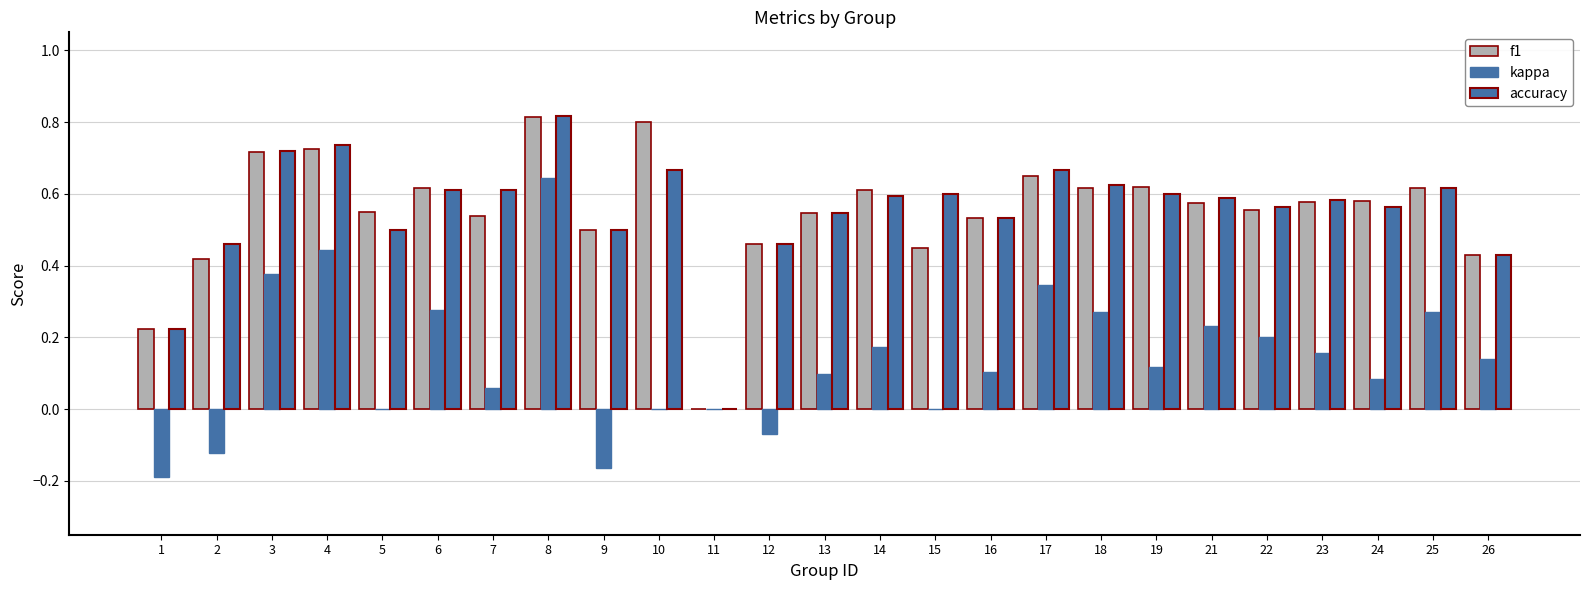

What is the value of the kappa bar at the 24th from the left?

0.3